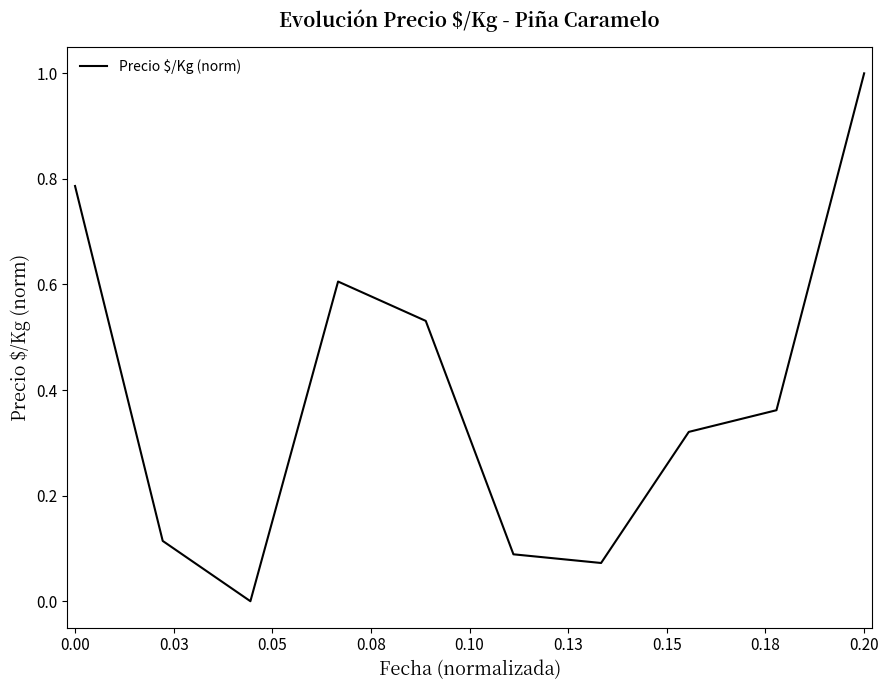

True or false: there are more than 2 points higher than both neighbors.

False